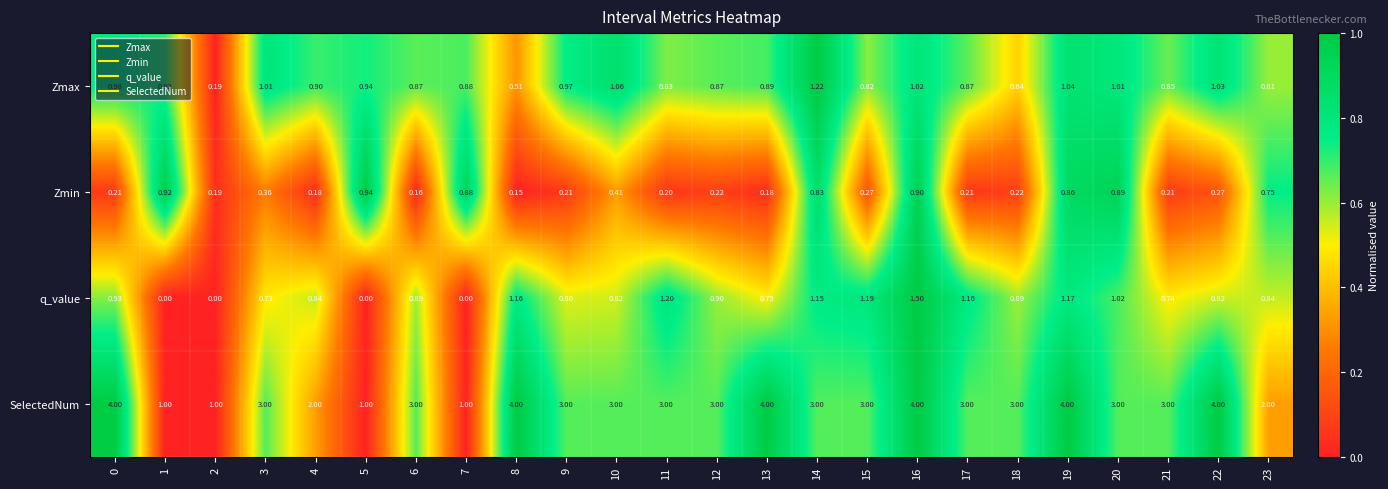

What is the total value across all series at 18?

4.8